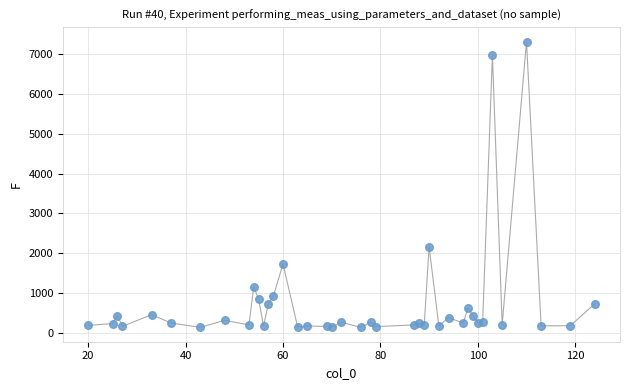

What Y value in the scatter plot is closest to 3727?

2160